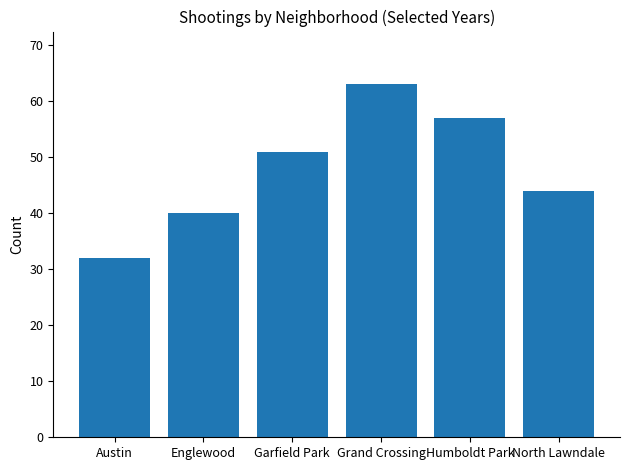

How many values are between 40 and 57?

4